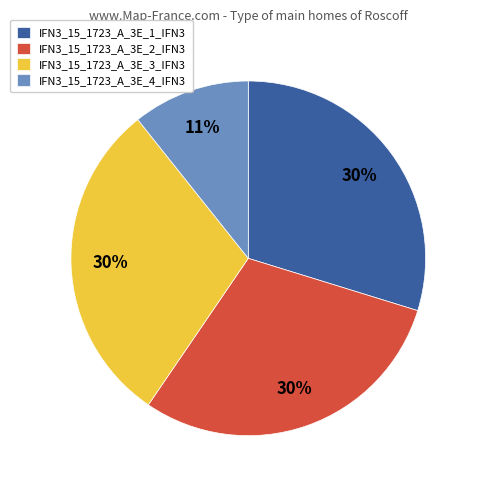

What is the smallest slice in the pie chart?

IFN3_15_1723_A_3E_4_IFN3